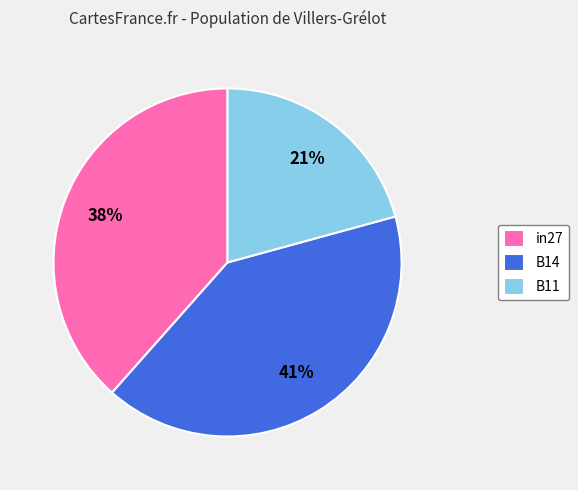

Count the number of slices in the pie.

3